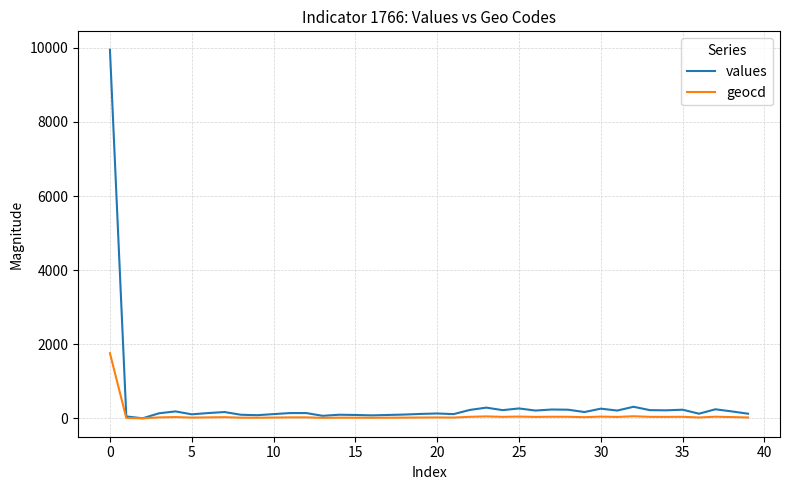

Which series has the widest spread of values?

values